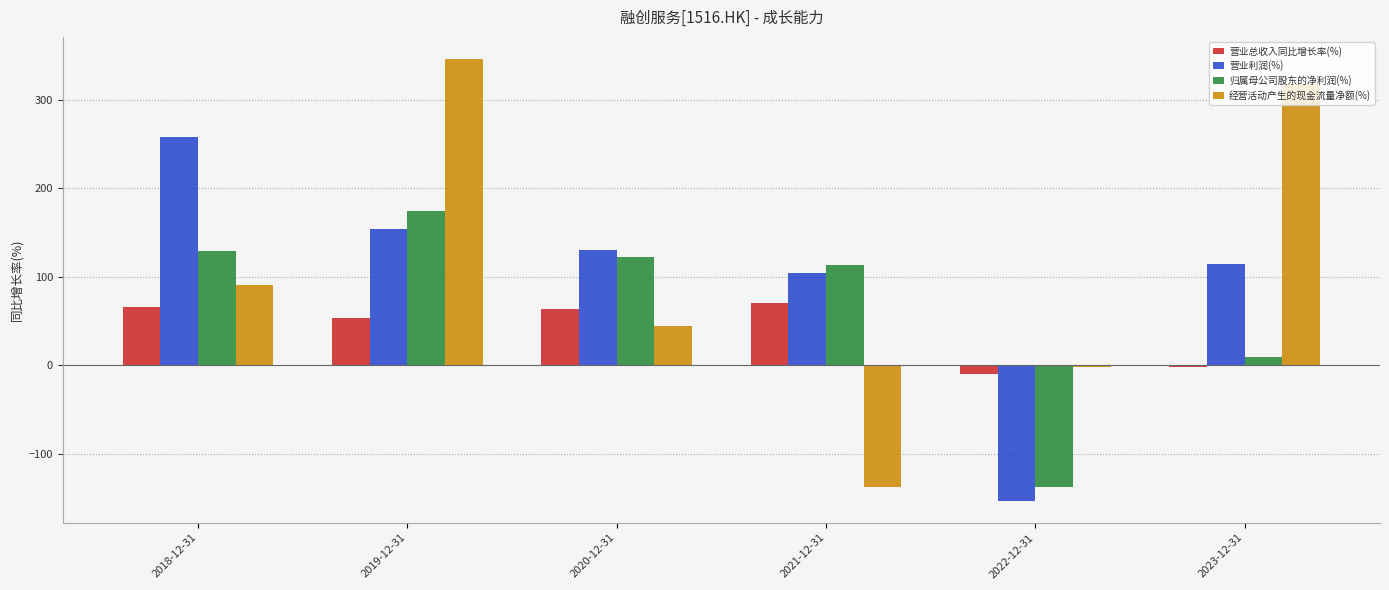

Which series changed the most between 2018-12-31 and 2019-12-31?

经营活动产生的现金流量净额(%)